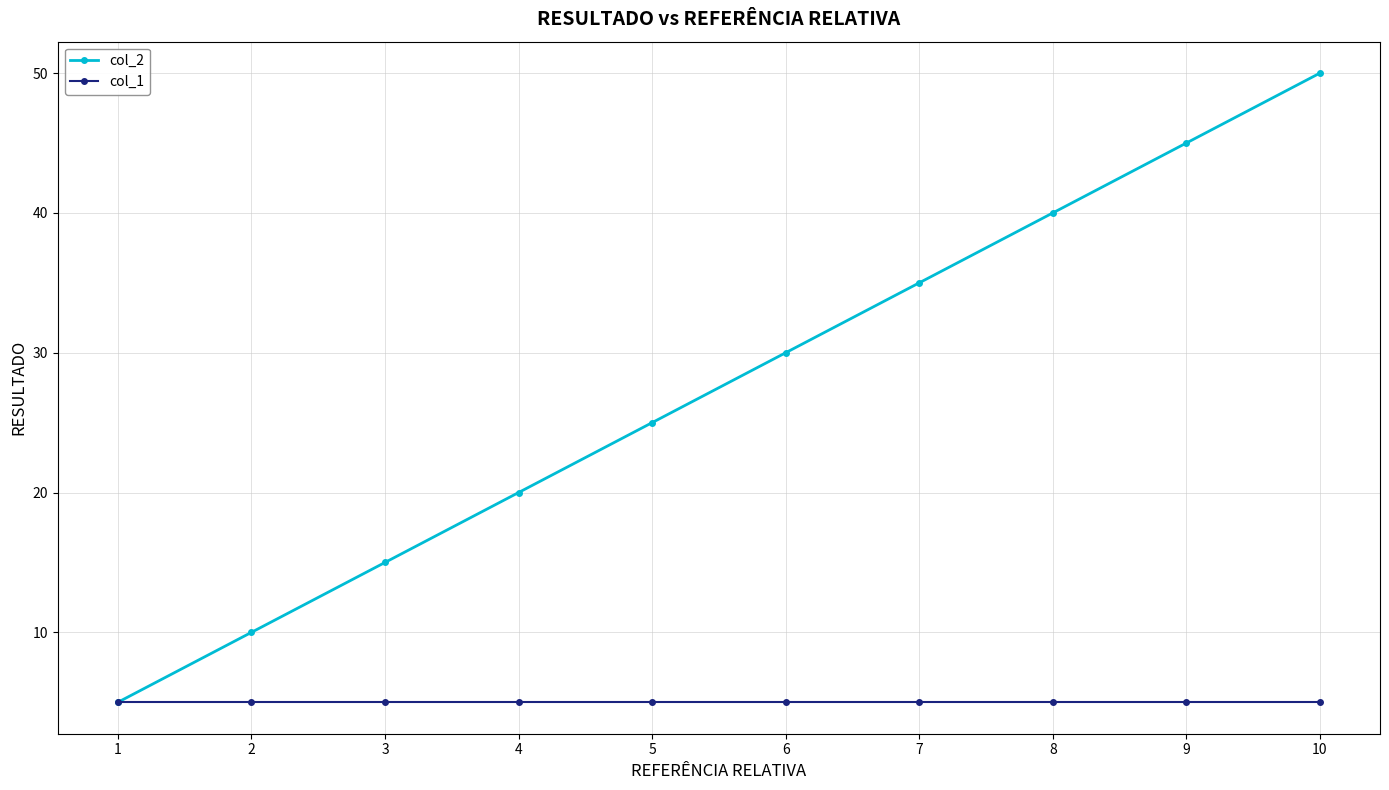

Count the col_2 values in the range 15 to 40.

6